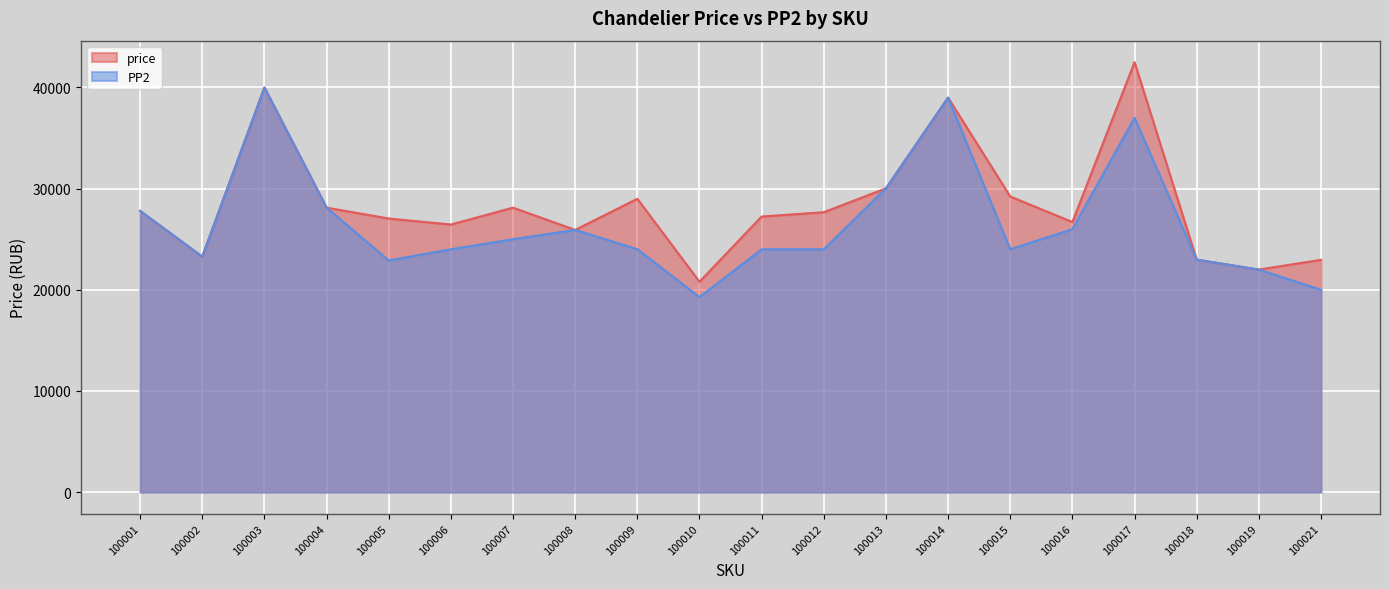

Which category has the highest value across all series?

100017